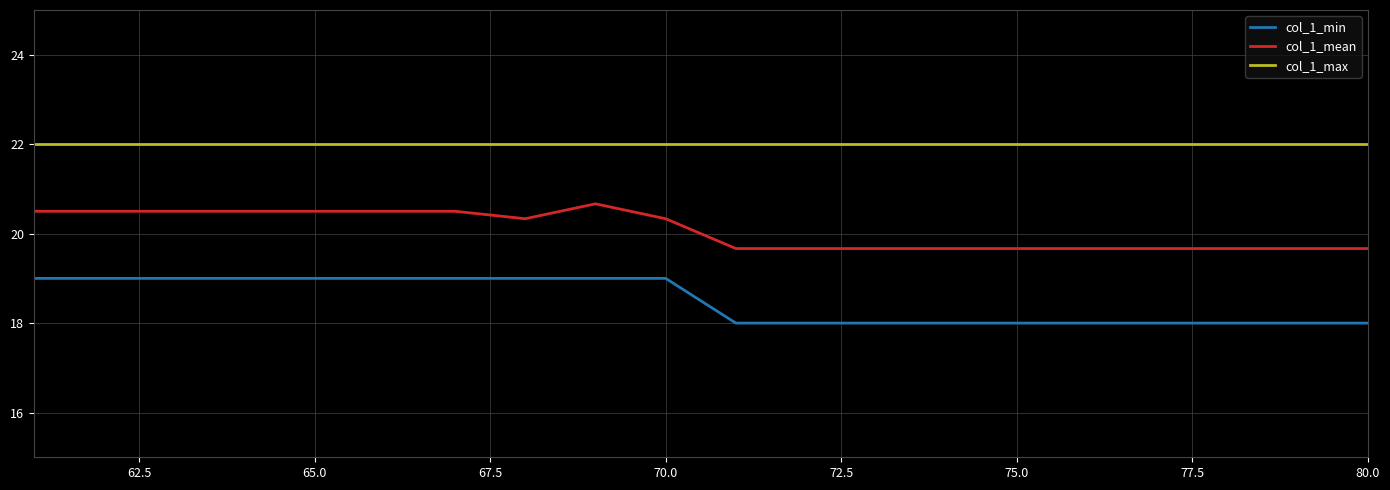

Which series has the largest total across all categories?

col_1_max